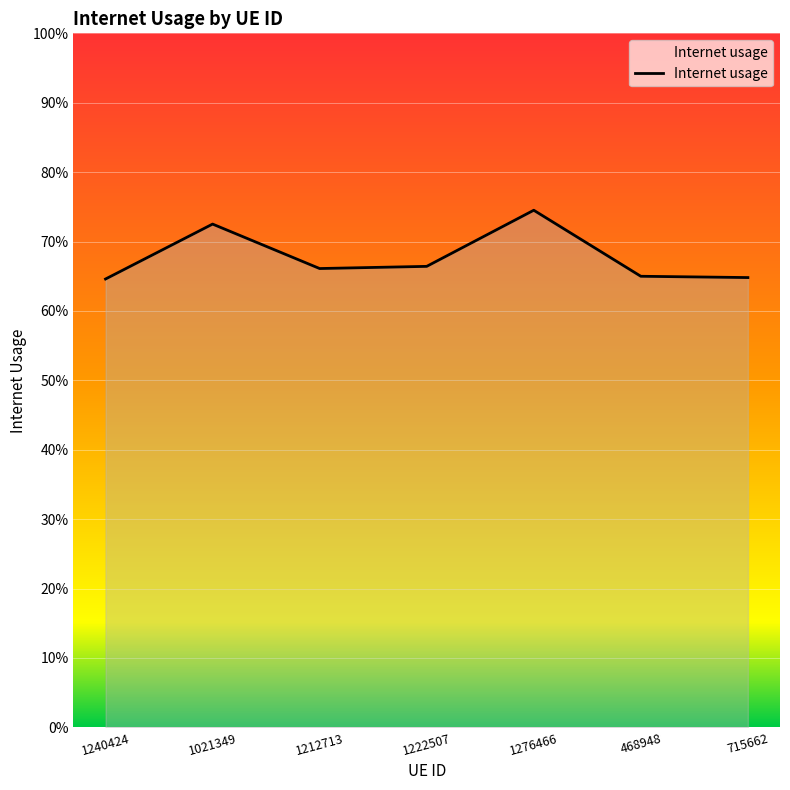

What is the difference between the values at 1240424 and 1021349?

0.1